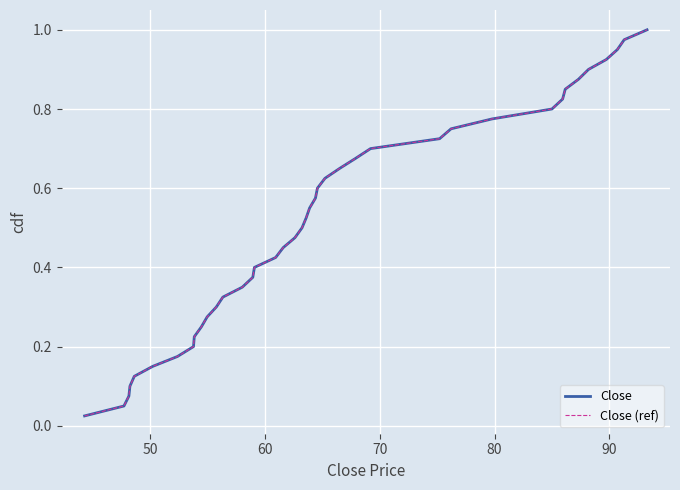

Which series has the largest range (max minus min)?

Close